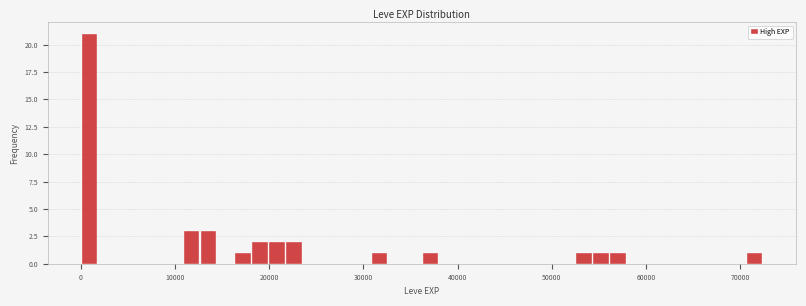

Read against the x-axis, roughly where is the centre of the tallest bar?

1000